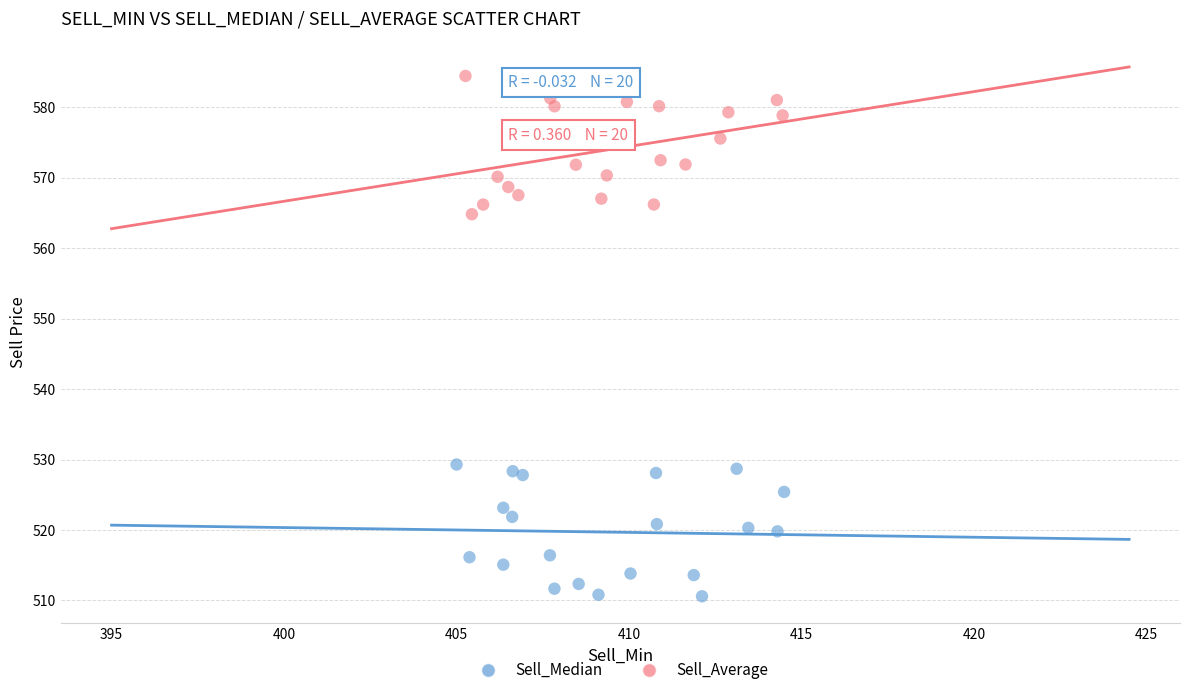

Which series contains the lowest Y value?

Sell_Median